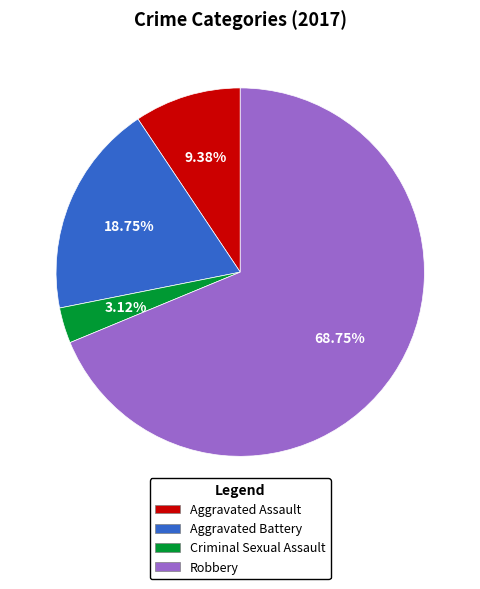

True or false: Criminal Sexual Assault accounts for 8% of the total.

False